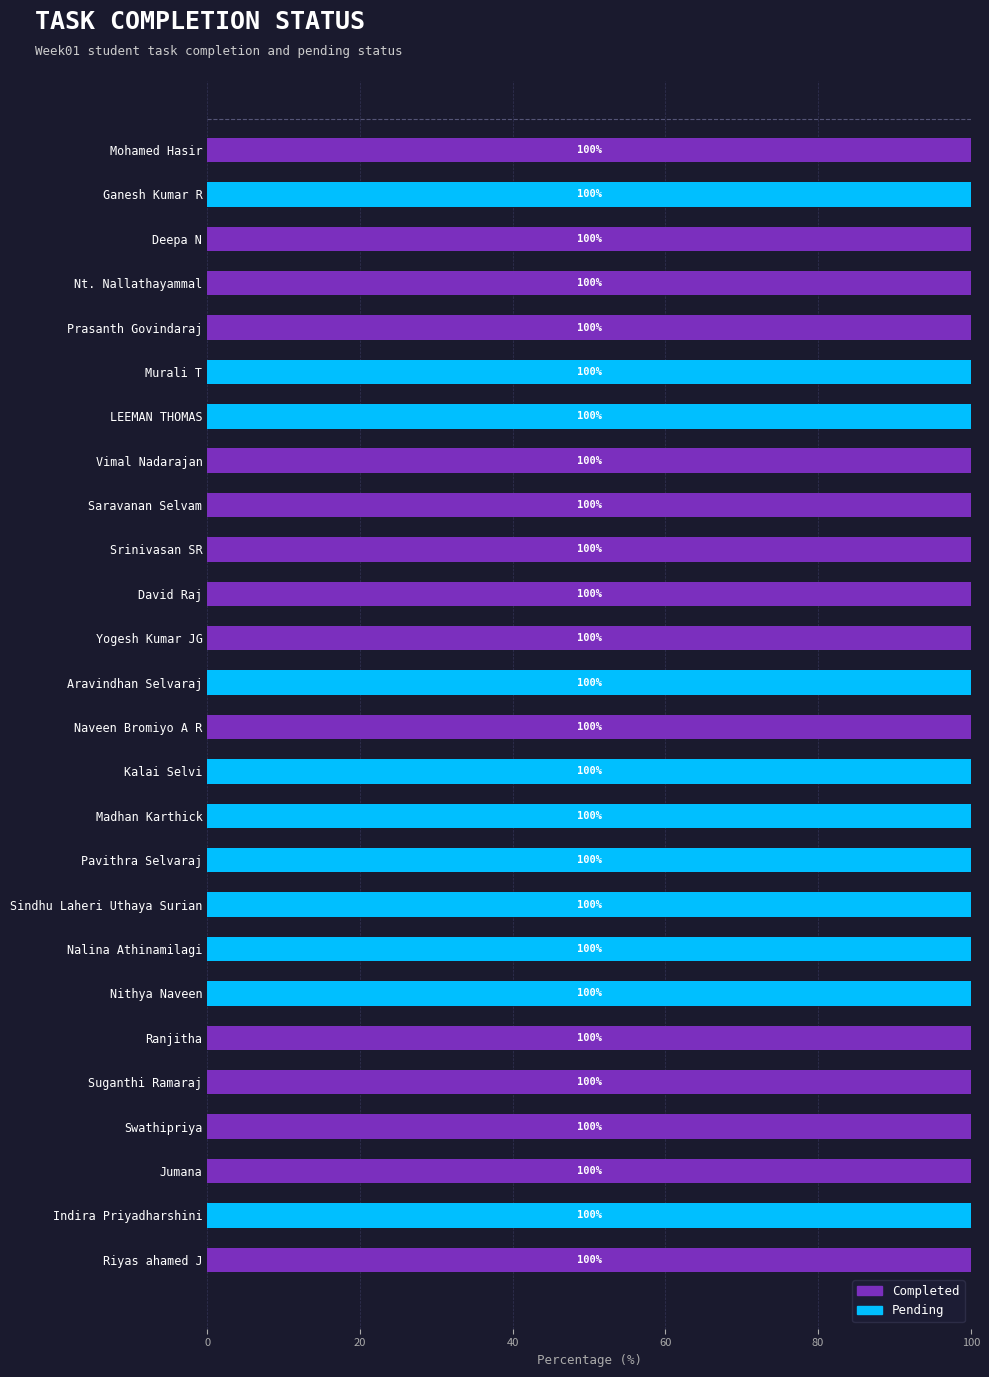

What is the maximum value for Completed?

100